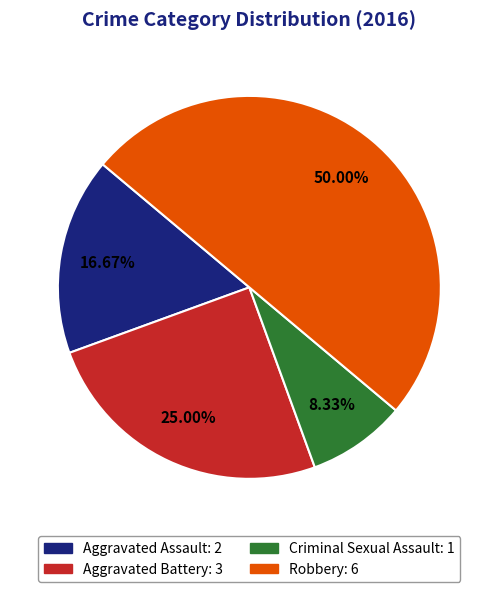

Rank the categories by value from highest to lowest.

Robbery, Aggravated Battery, Aggravated Assault, Criminal Sexual Assault